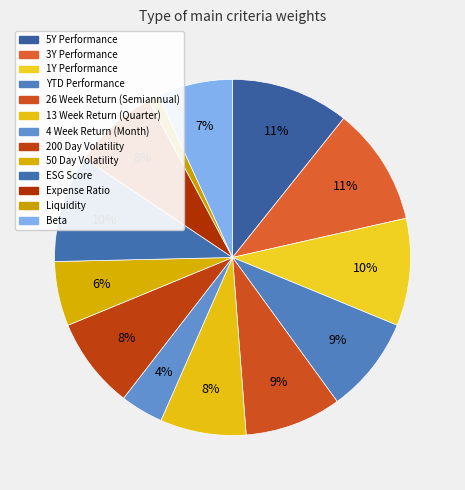

How many slices are in this pie chart?

13